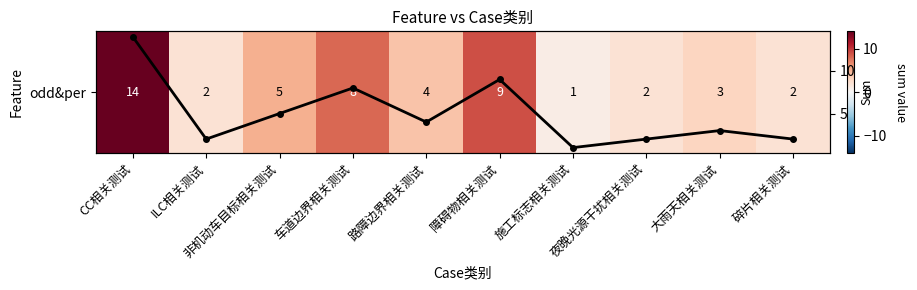

How many data points in odd&per are less than 4?

5